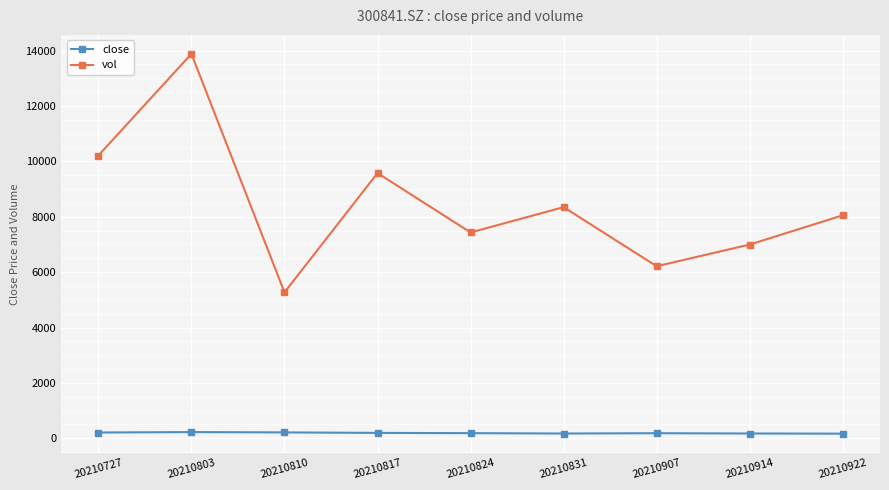

True or false: close and vol intersect in this chart.

False